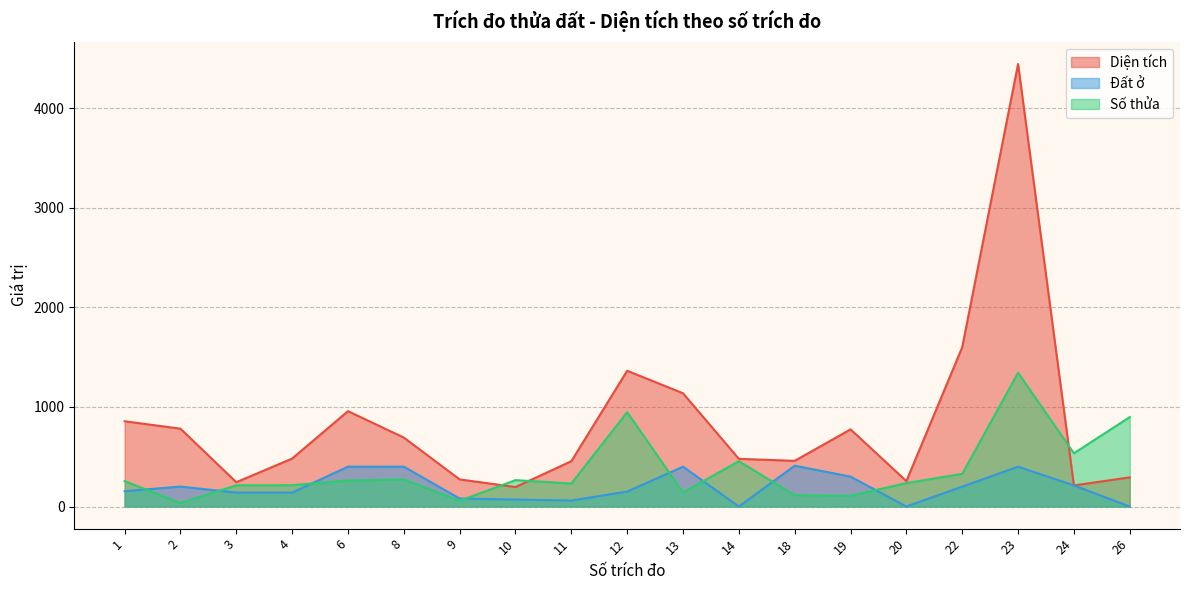

List the series in order of their peak value, highest first.

Diện tích, Số thửa, Đất ở